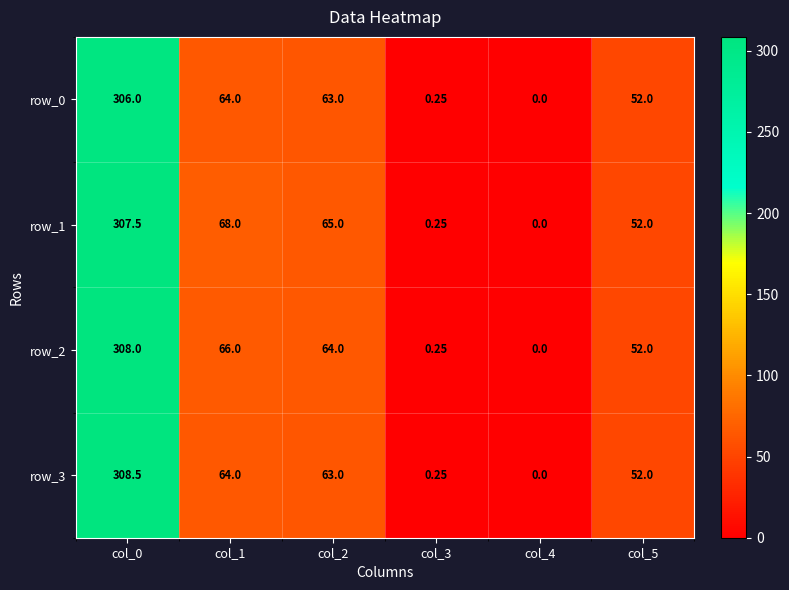

Is the value of row_2 at col_4 greater than the value of row_0 at col_1?

No